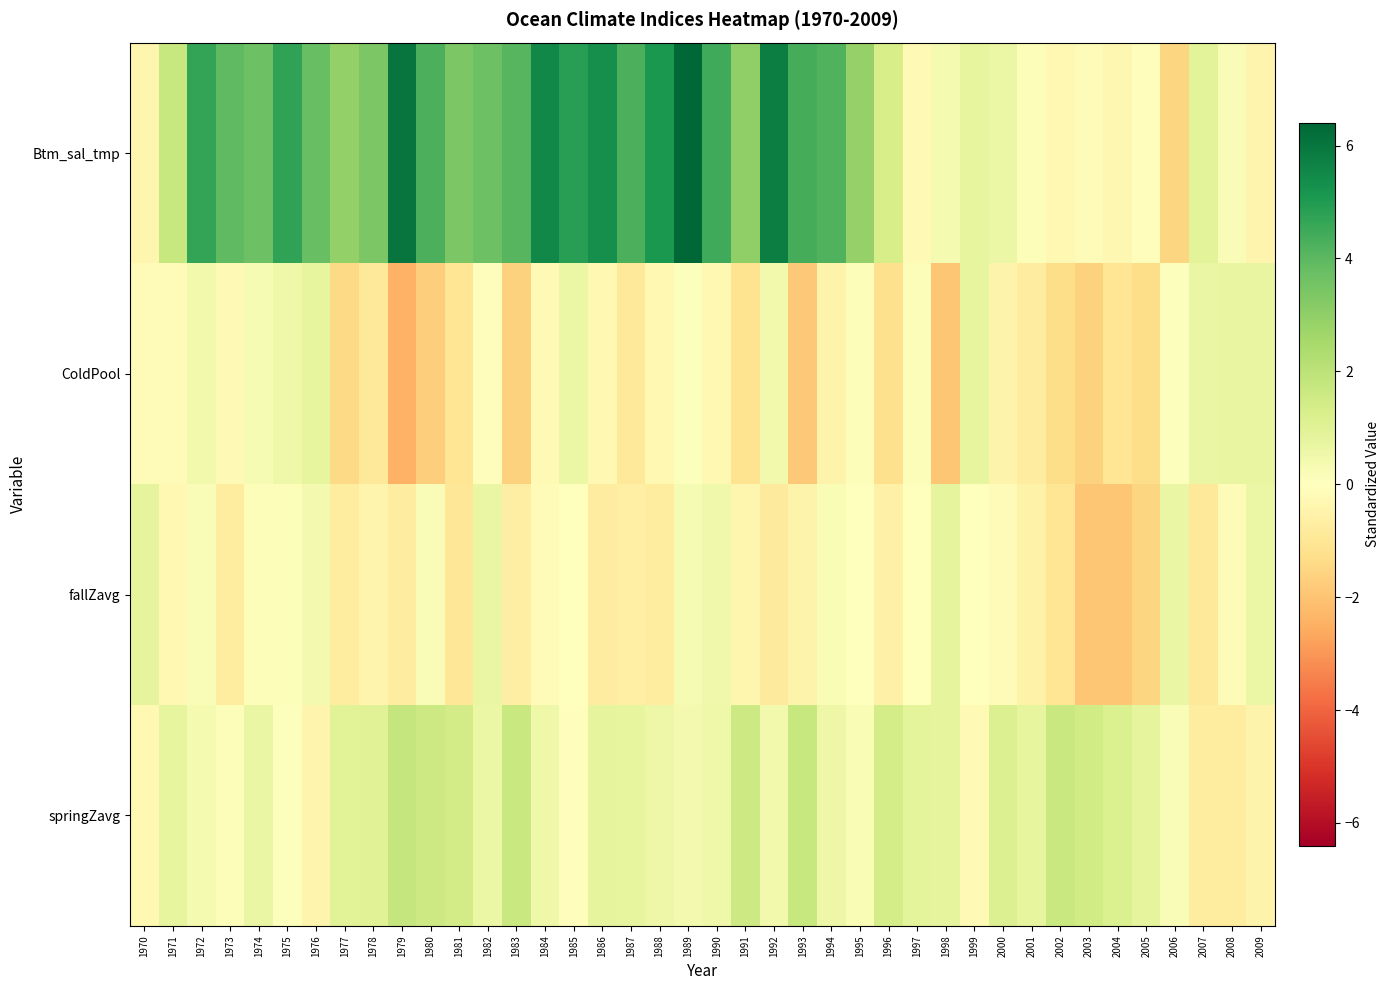

At 2000, list the series in order from smallest to largest.

ColdPool, fallZavg, Btm_sal_tmp, springZavg